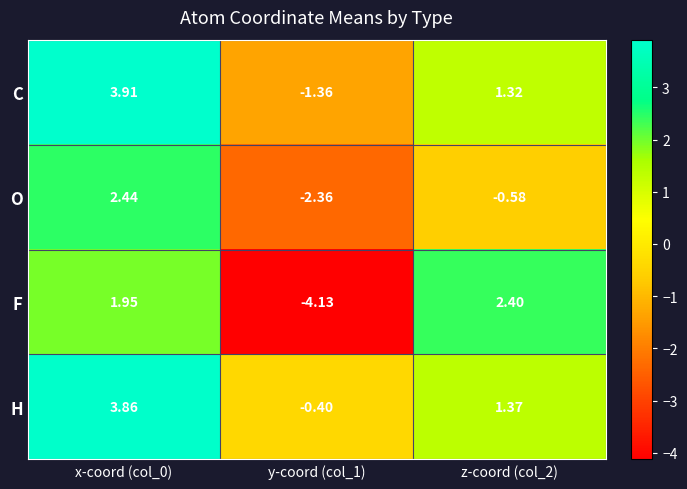

How many categories are shown in the chart?

3